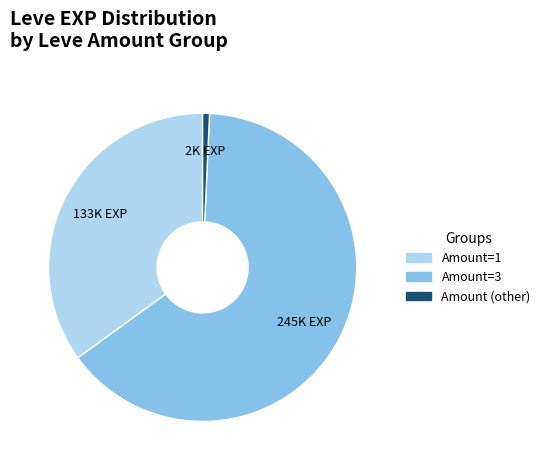

Is there a majority slice in this chart?

Yes